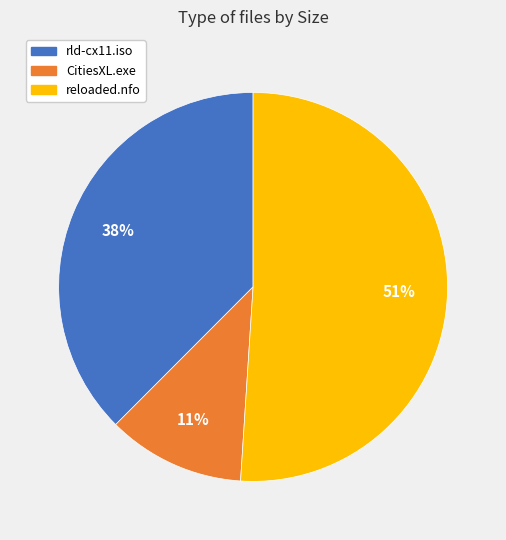

Which slice is the smallest?

CitiesXL.exe